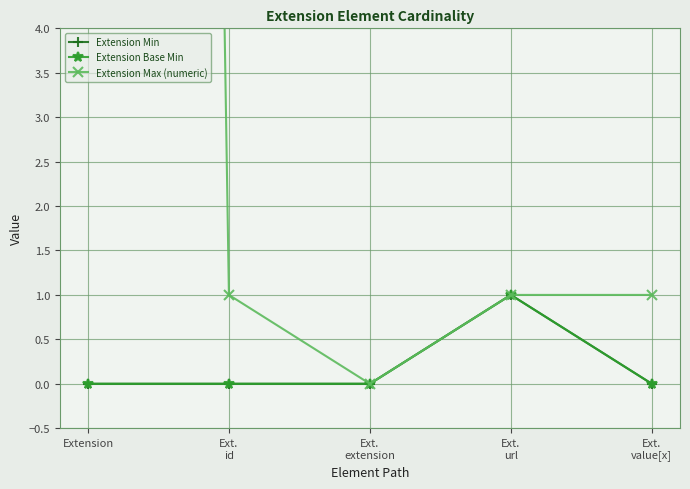

Reading right to left, extract all data points from this chart.

Extension Min: 0	1	0	0	0
Extension Base Min: 0	1	0	0	0
Extension Max (numeric): 1	1	0	1	99